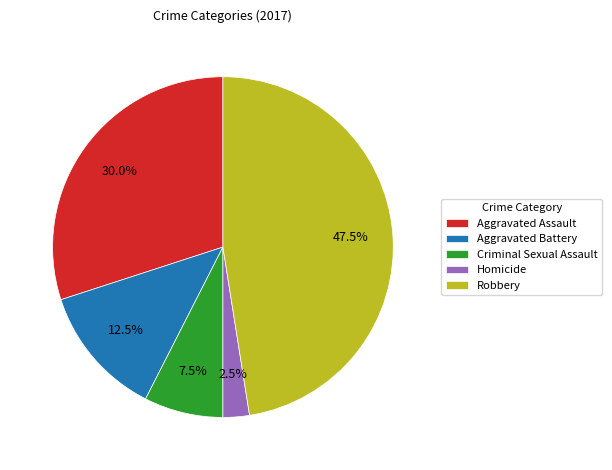

Which category has the biggest portion of the pie?

Robbery